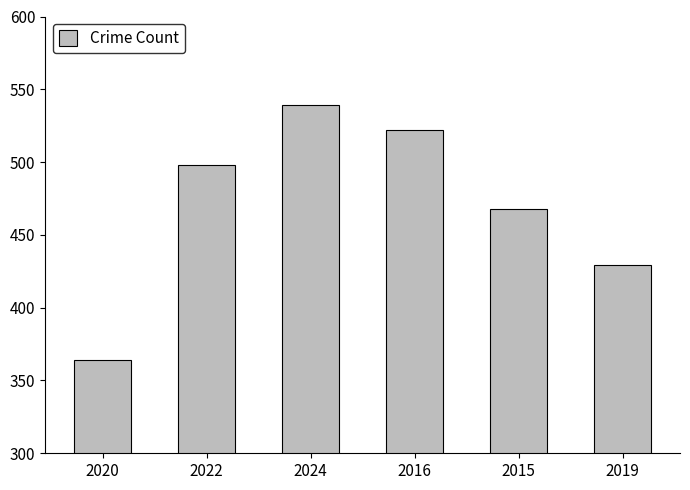

Count the number of categories in the chart.

6